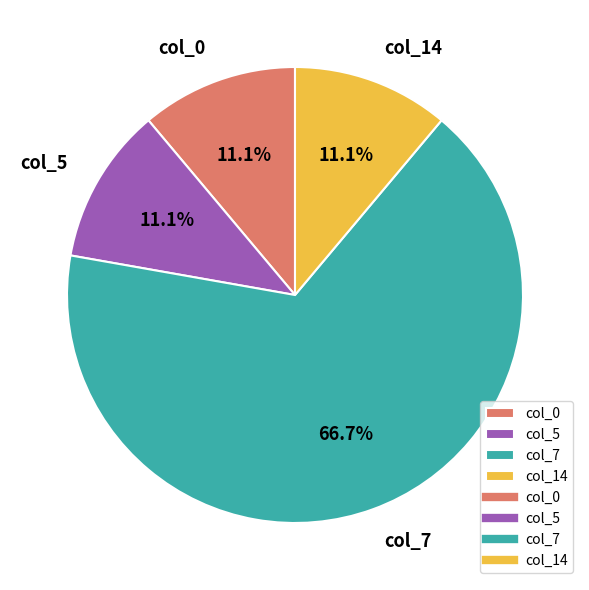

To the nearest percent, what portion does col_7 represent?

67%